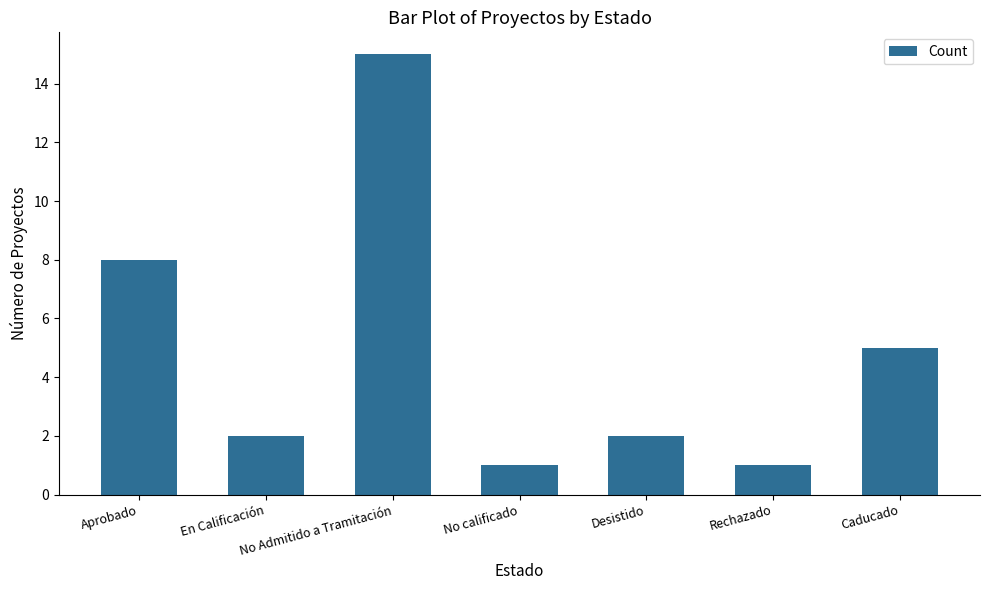

Between Desistido and Caducado, which is larger?

Caducado